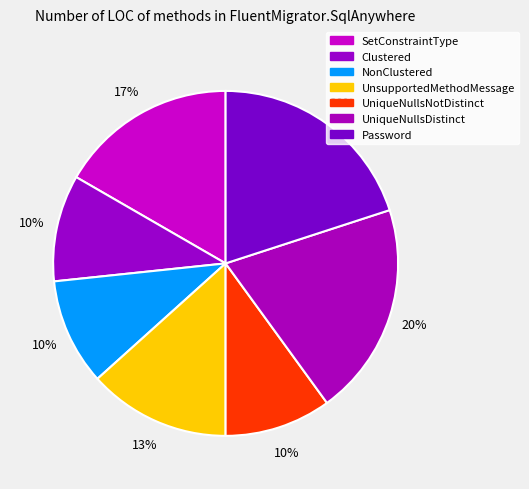

What is the smallest slice in the pie chart?

Clustered